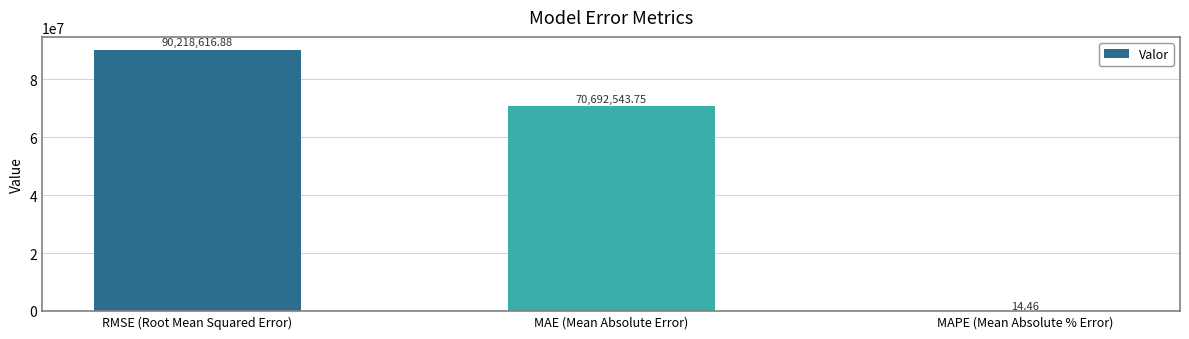

What is the sum of all values?

160911175.1